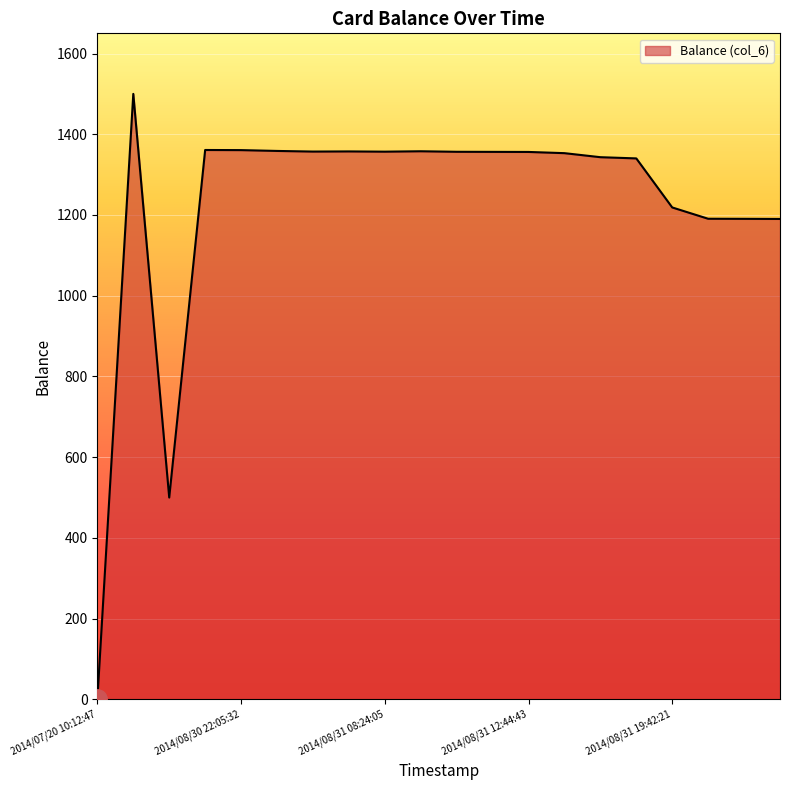

What is the maximum value shown in the chart?

1500.0